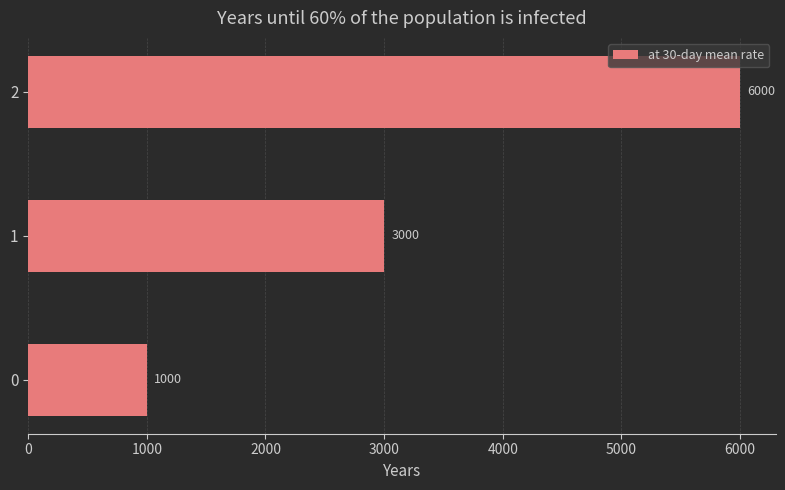

What is the greatest value displayed?

6000